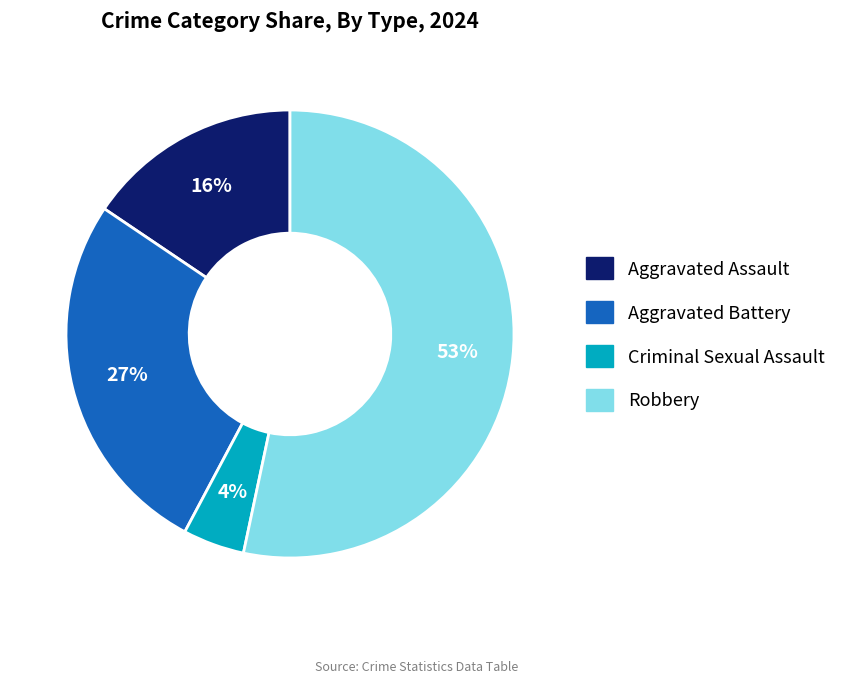

Does Aggravated Battery account for over 50% of the chart?

No